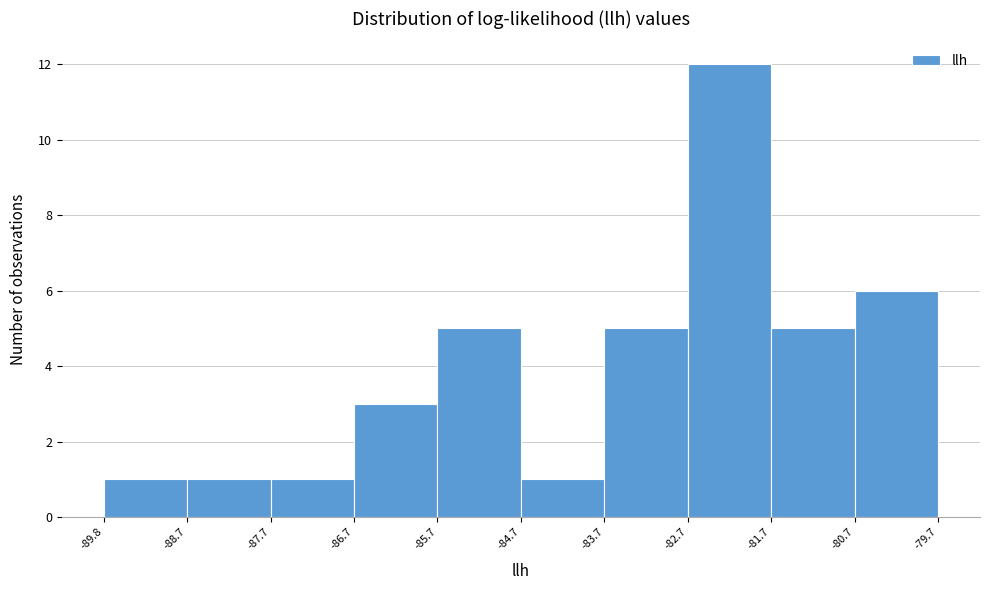

How tall is the bar that spans -87.7 to -86.7 on the x-axis? The values are not printed on the chart, so give them approximately, as read against the axis.

1